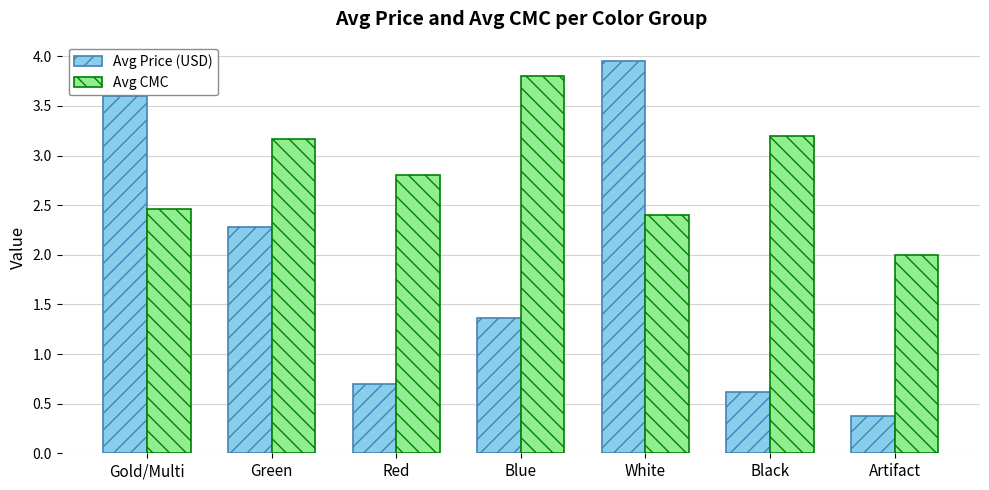

What is the average value of the Avg CMC series?

2.8